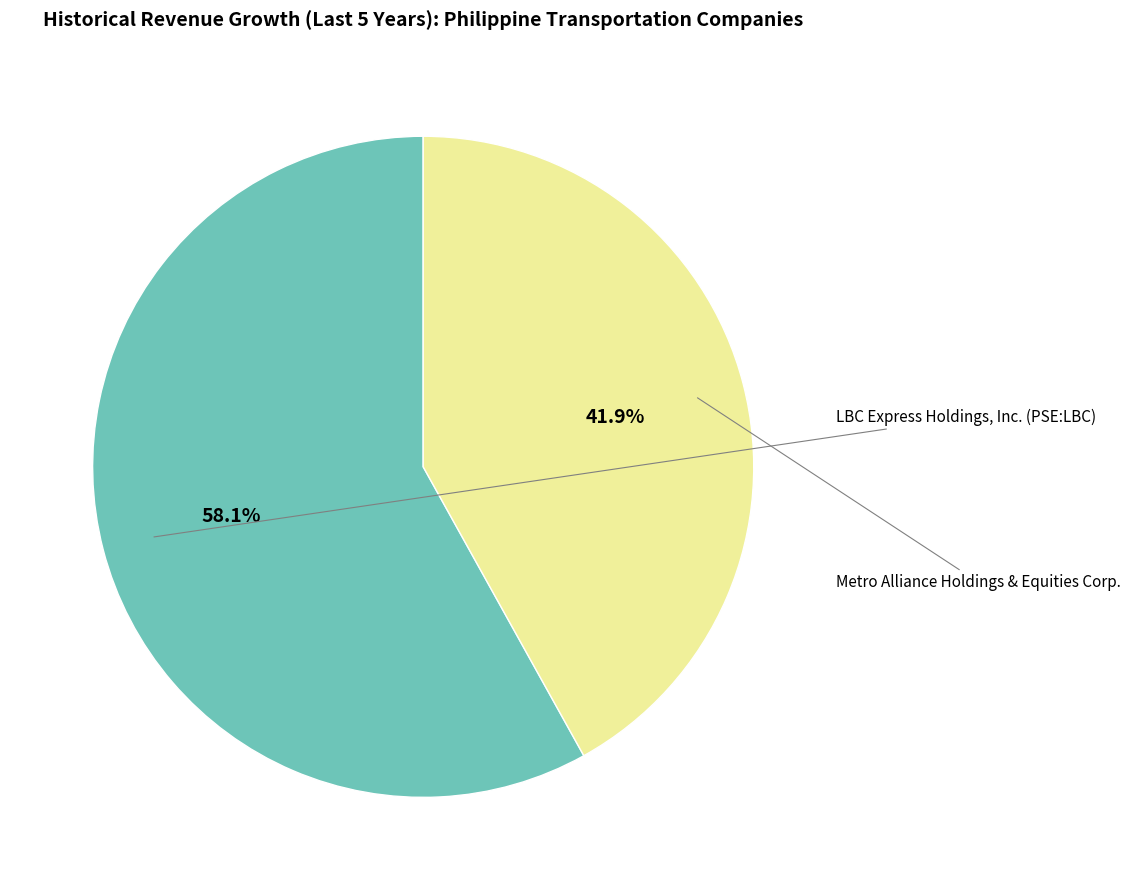

Is there a majority slice in this chart?

Yes